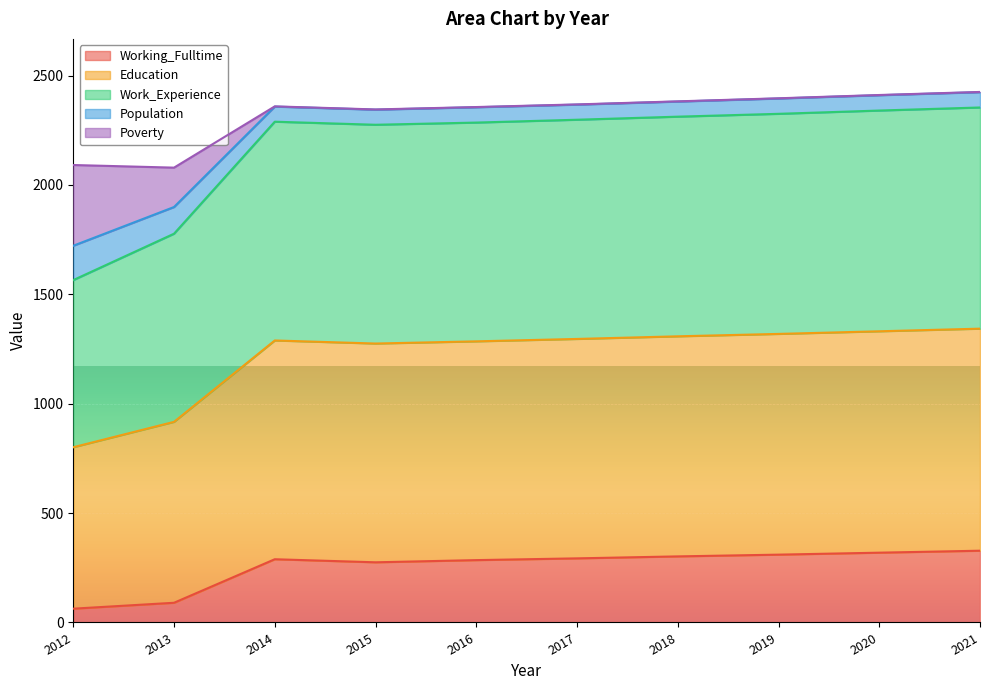

Is the value of Education at 2013 greater than the value of Working_Fulltime at 2012?

Yes